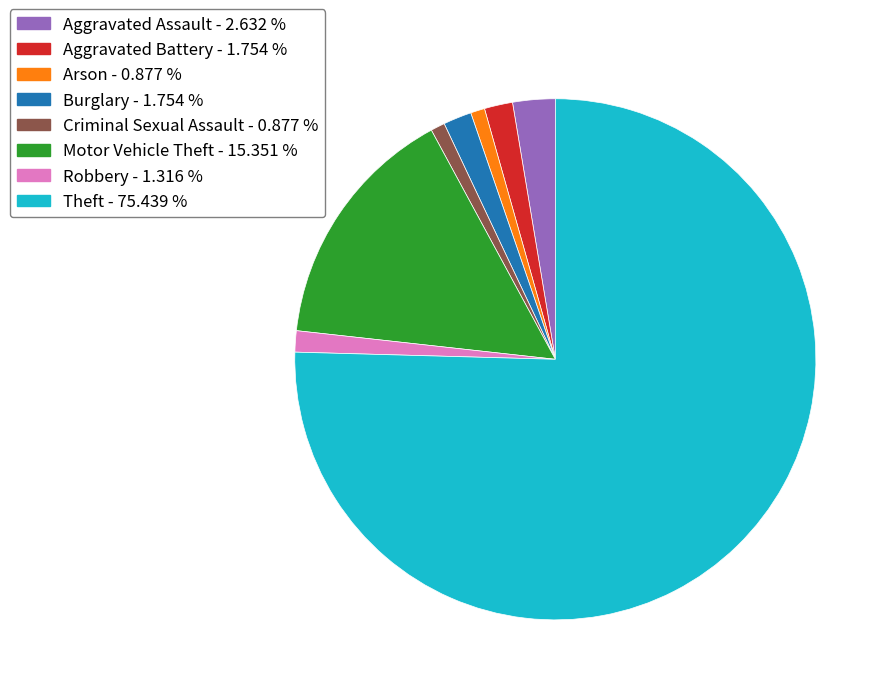

Is it true that Burglary is 2% of the pie?

True